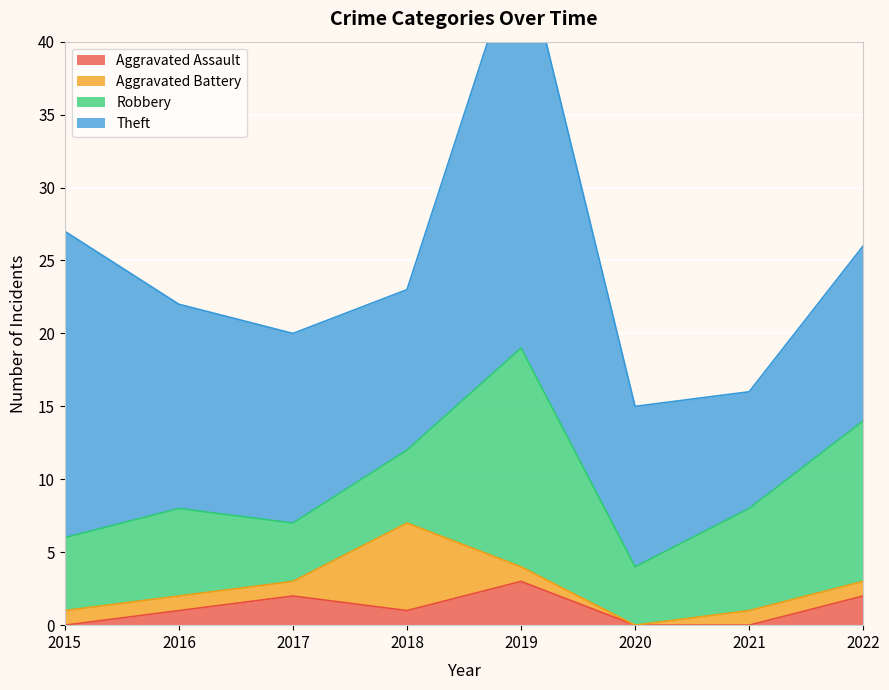

How many values in the Aggravated Battery series exceed 1?

1